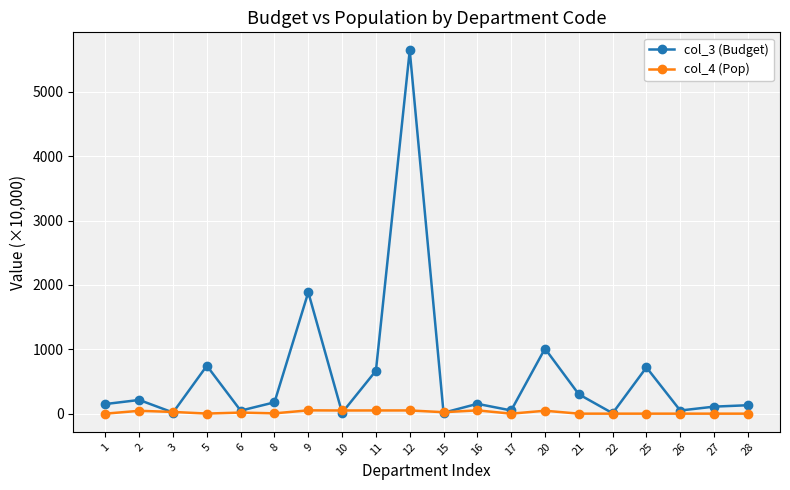

The value of col_3 (Budget) at 20 is 1011.1. True or false?

True